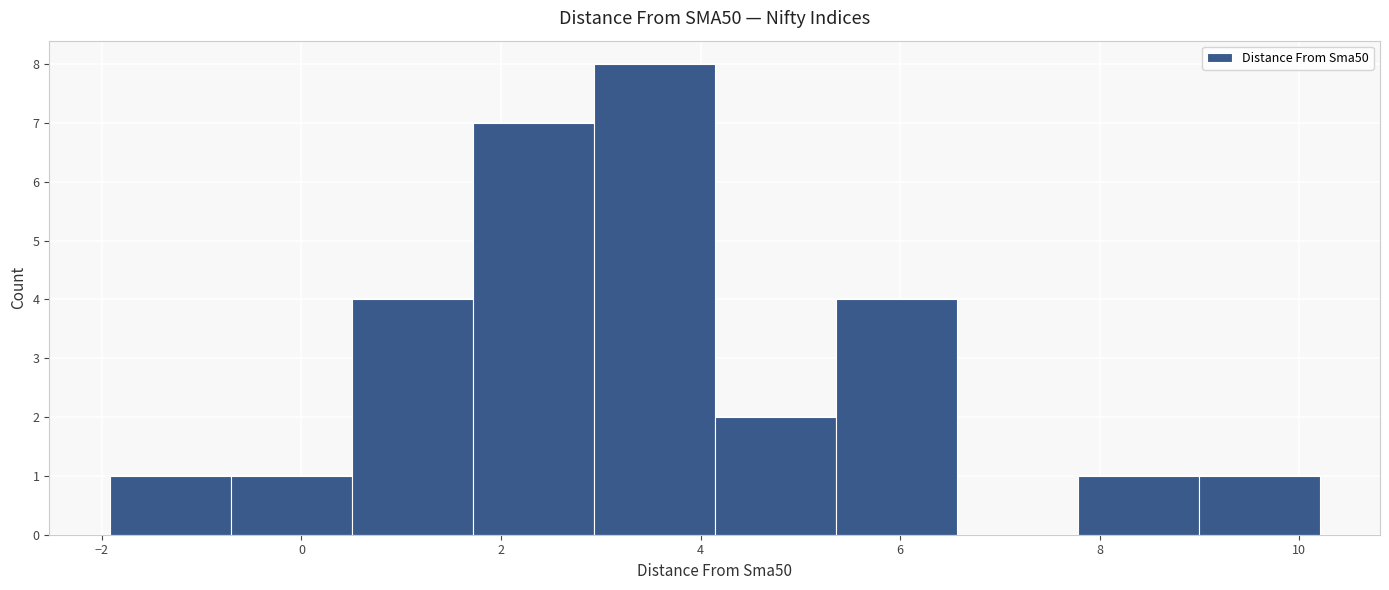

Which range on the x-axis has the tallest bar?

3.0 to 4.2